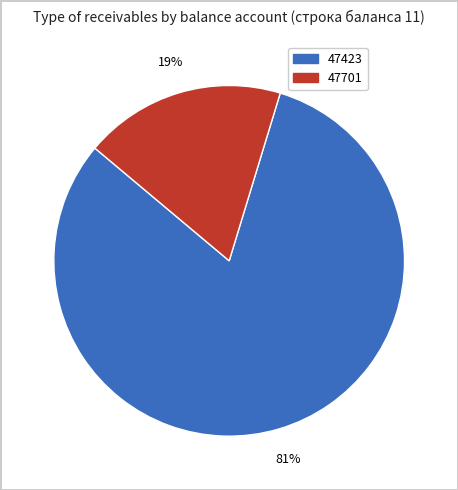

To the nearest percent, what is the average slice percentage?

50%